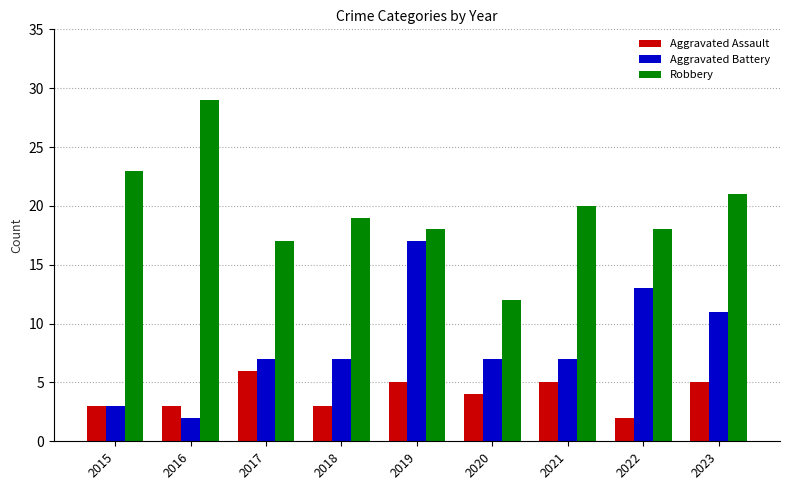

At 2021, list the series in order from smallest to largest.

Aggravated Assault, Aggravated Battery, Robbery